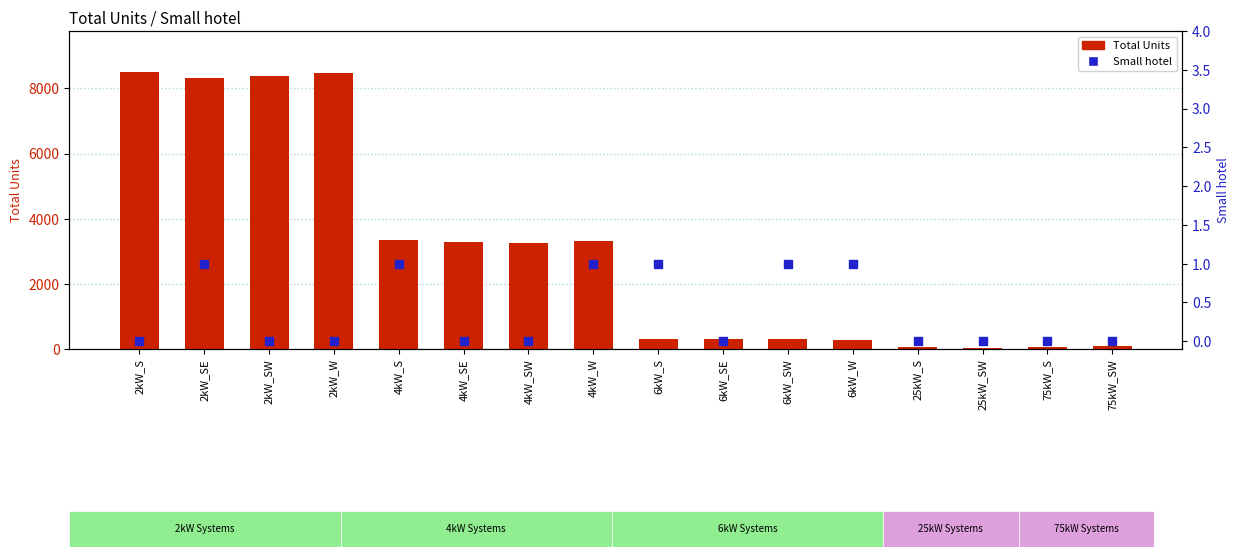

What are all the series names shown in the legend?

Total Units, Small hotel